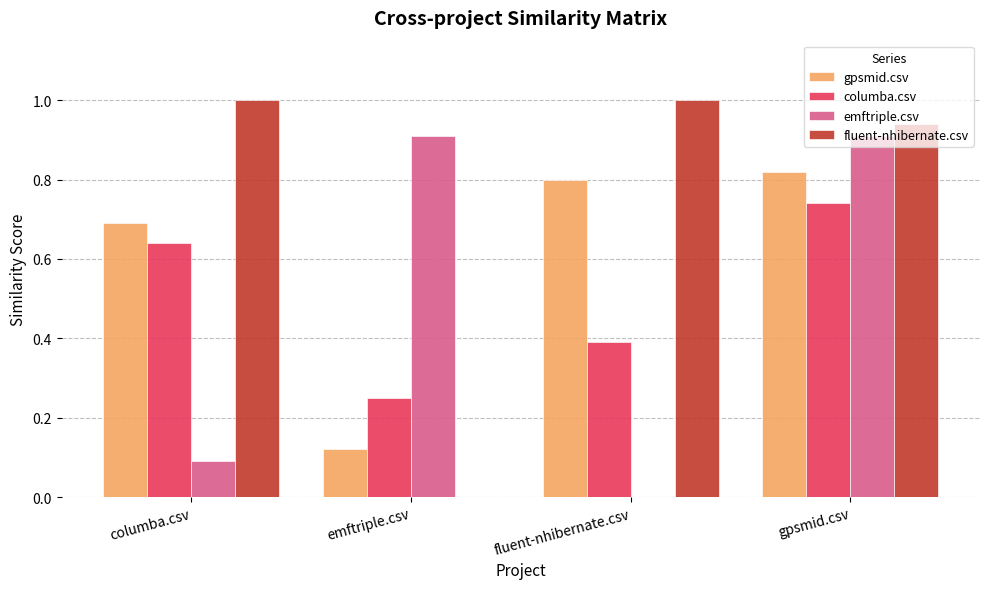

What is the sum of the gpsmid.csv values at gpsmid.csv and fluent-nhibernate.csv?

1.6